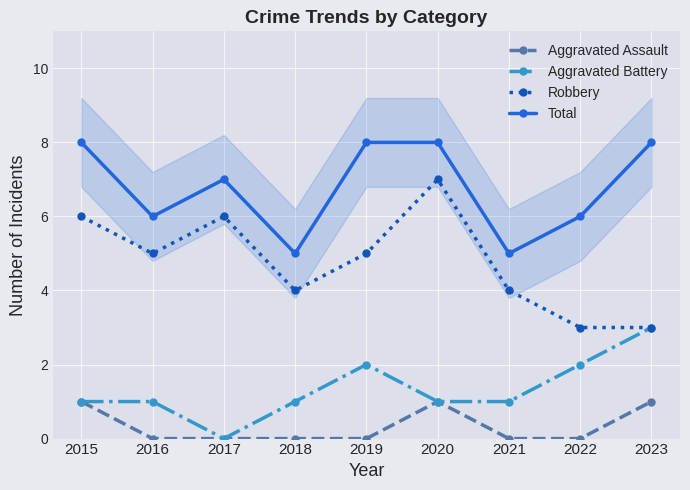

How many lines are shown in the chart?

4